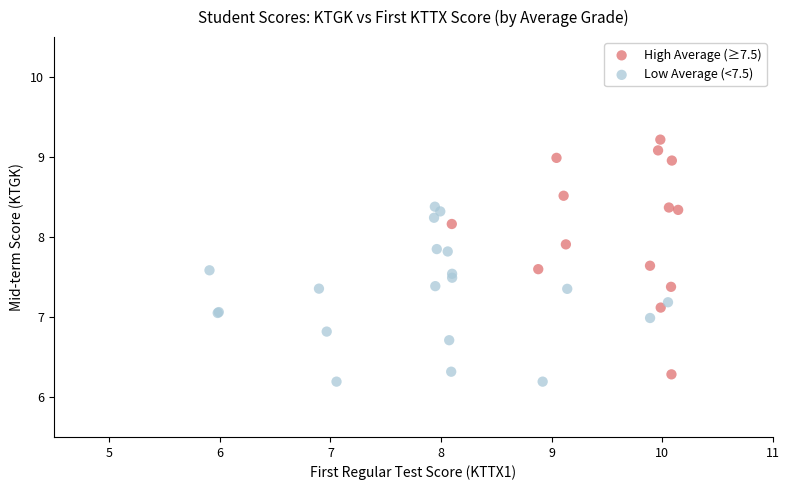

Which series has the largest Y range (max minus min)?

High Average (≥7.5)